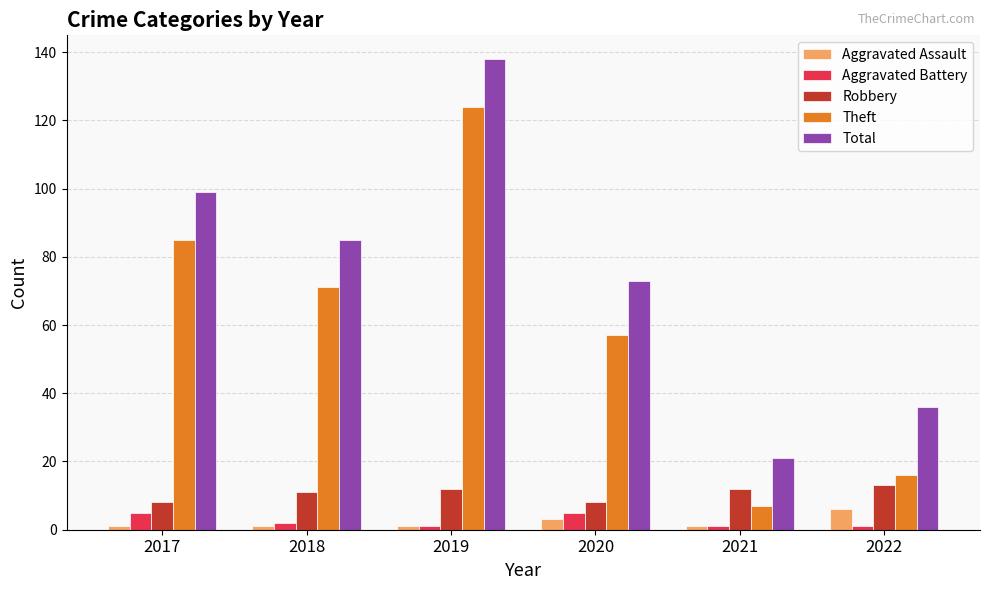

At which label does Aggravated Assault reach its peak?

2022